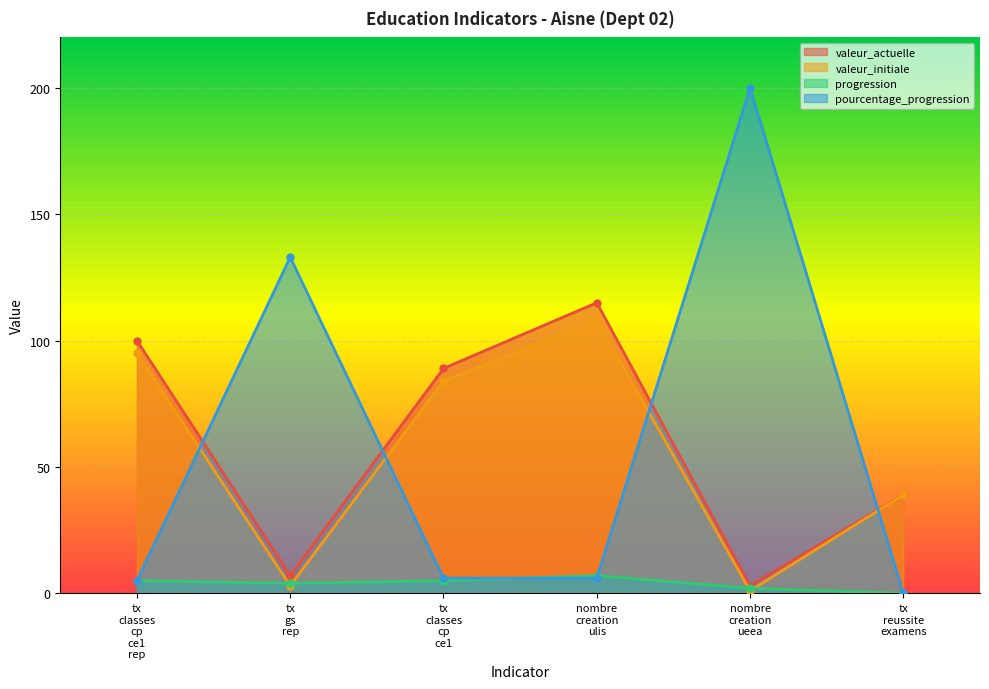

How many interior local valleys does the valeur_actuelle series have?

2